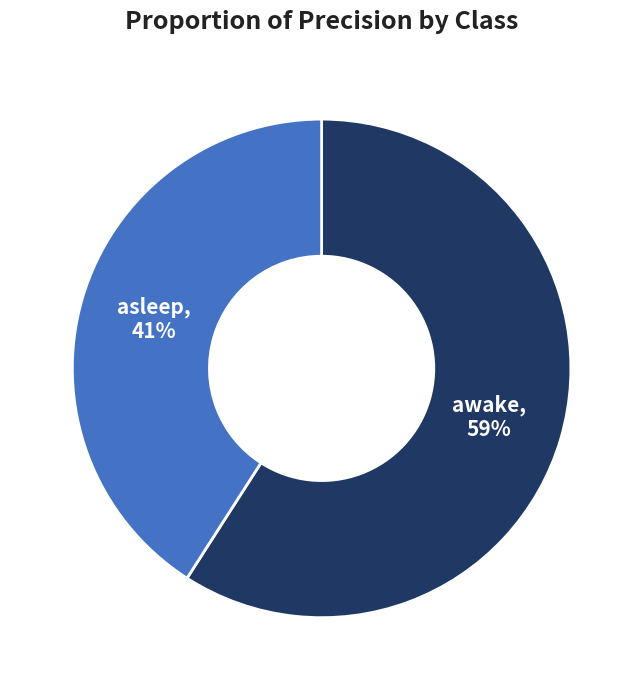

How many slices are in this pie chart?

2